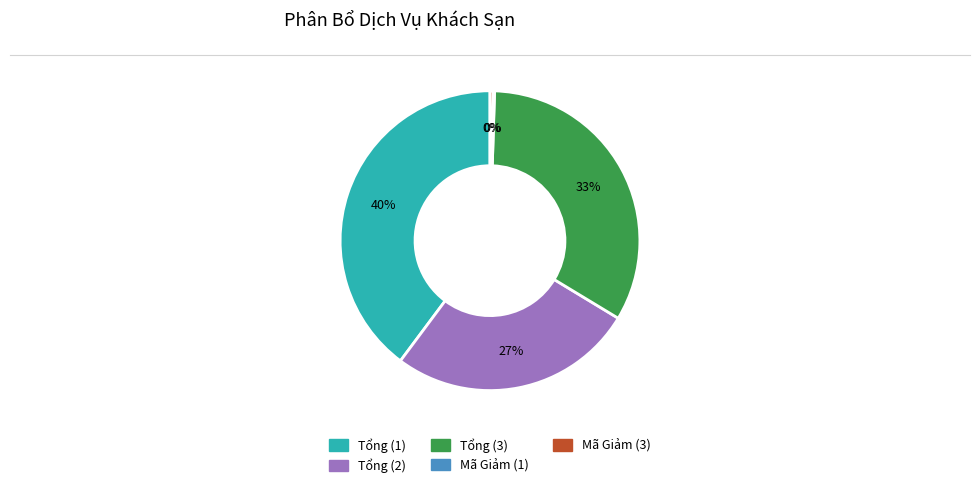

To the nearest percent, what is the difference between the largest and smallest slice percentages?

40%